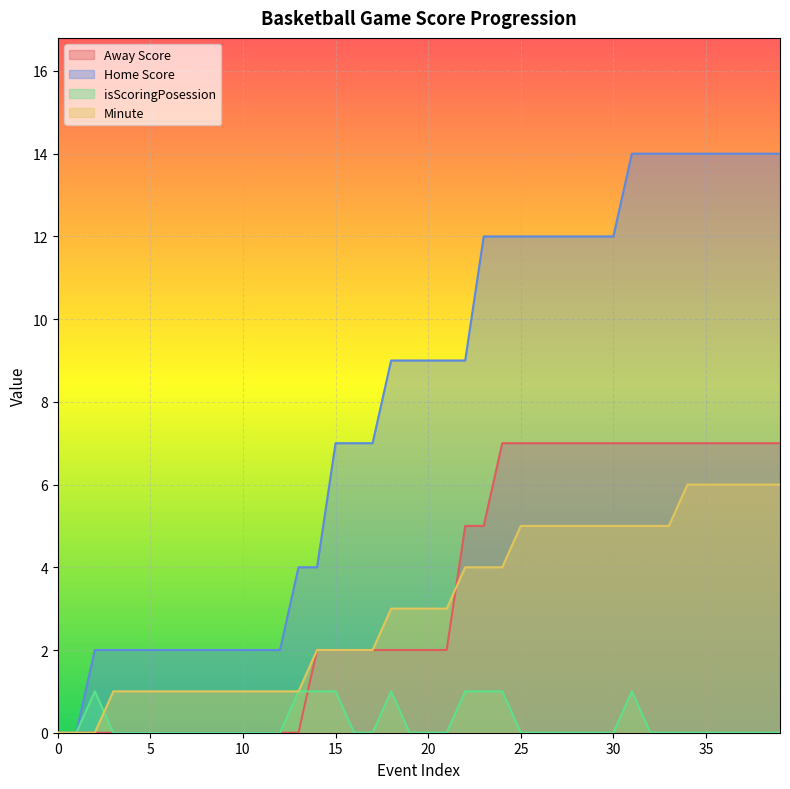

How many data points in Minute are less than 3?

18